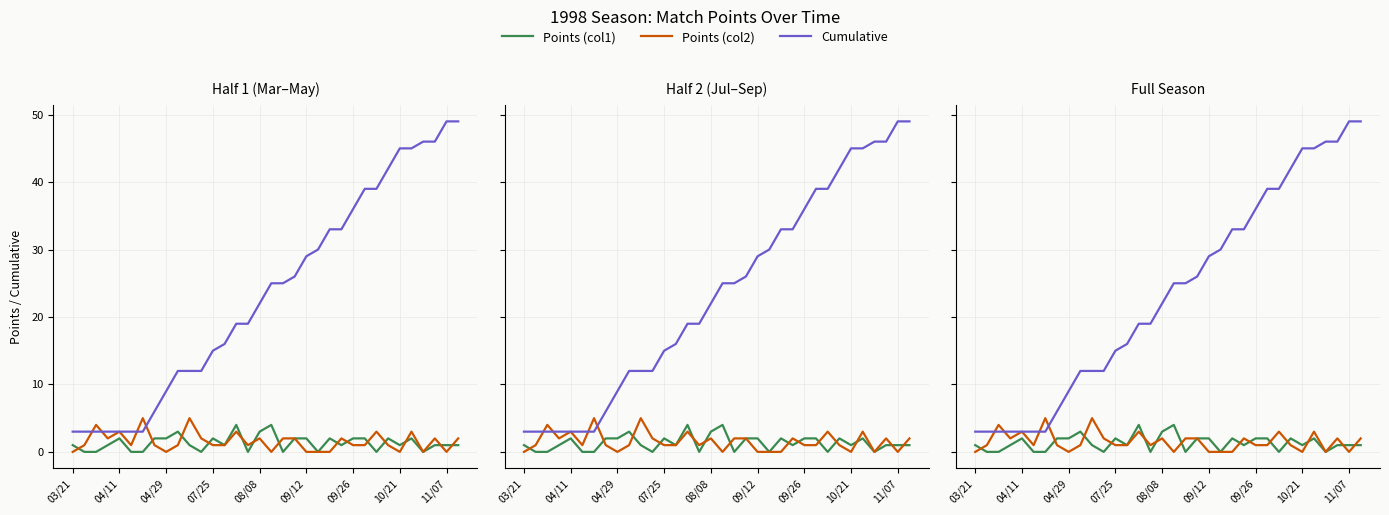

Does the chart have visible grid lines?

Yes